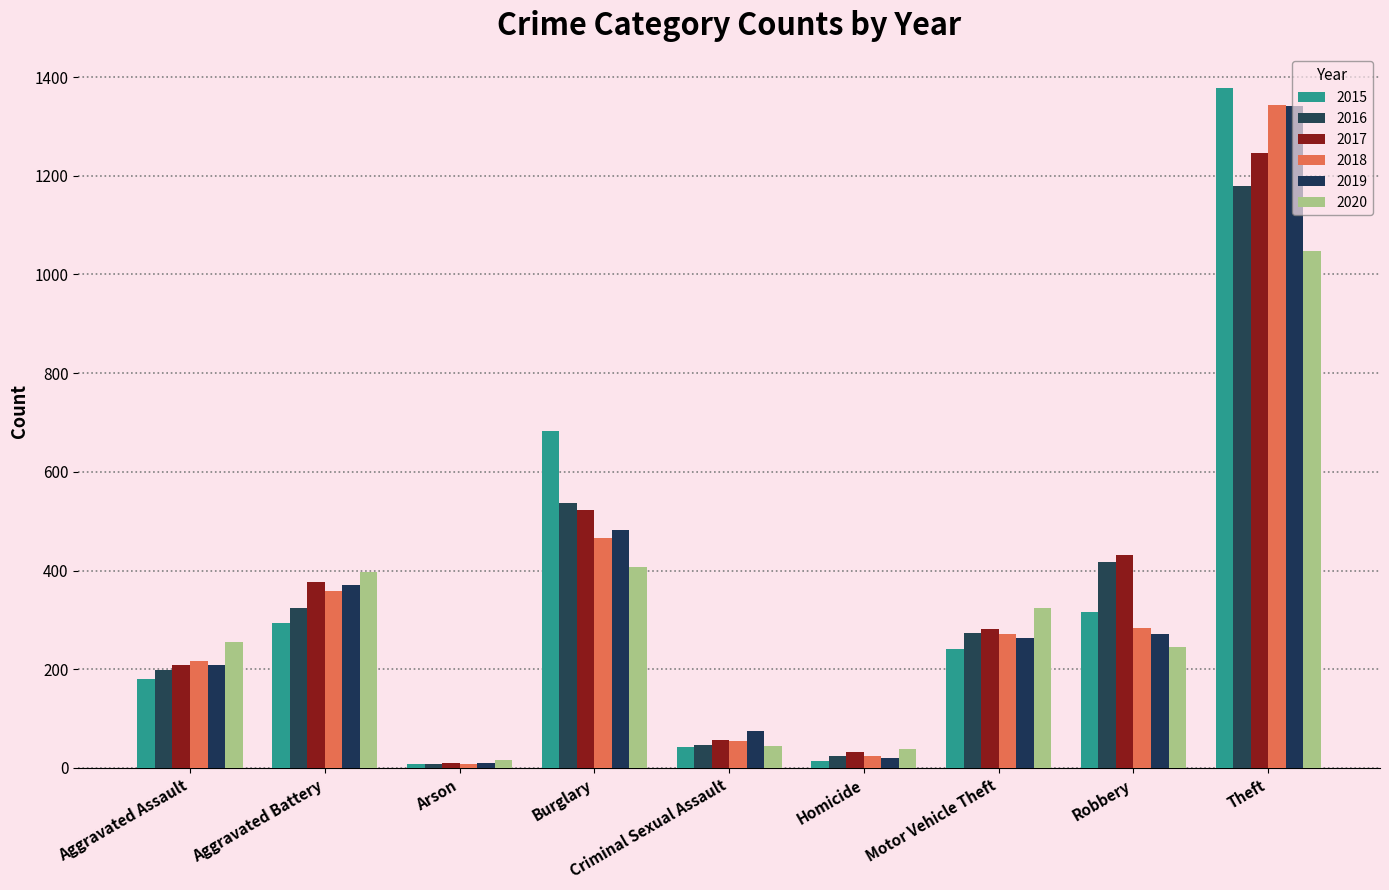

Which series has the widest spread of values?

2015